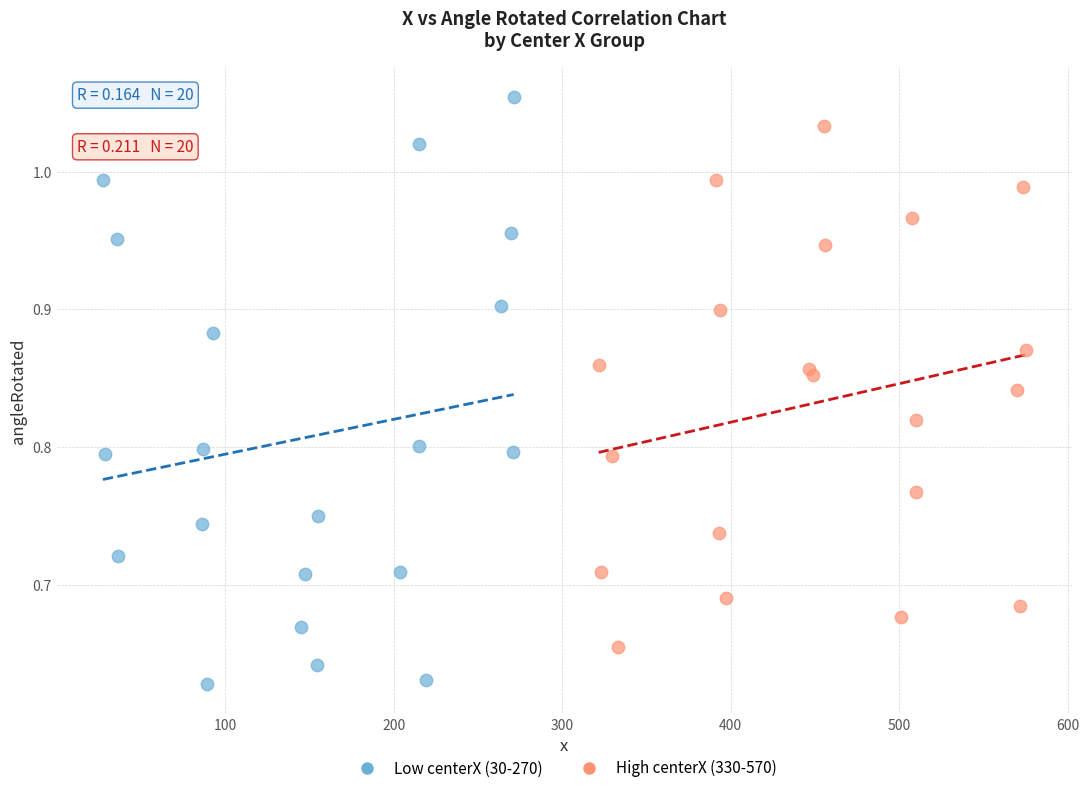

What are all the series names shown in the legend?

Low centerX (30-270), High centerX (330-570)